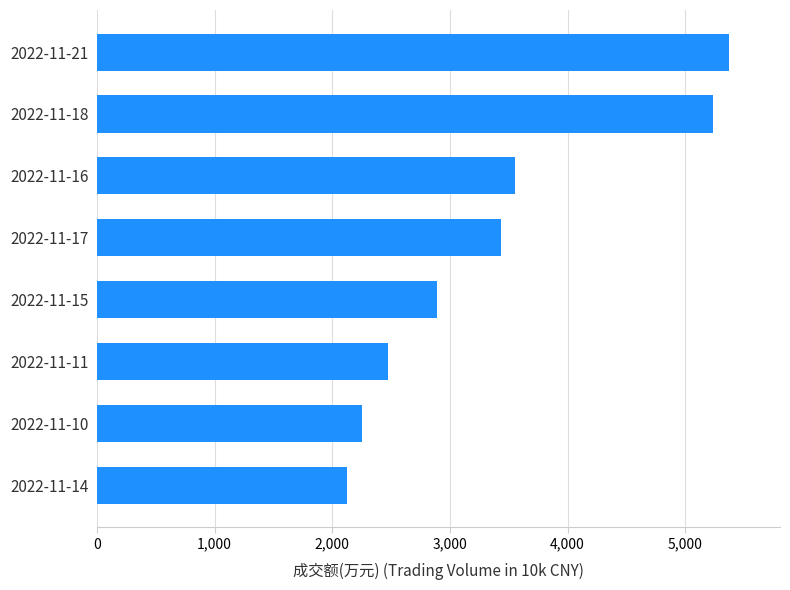

Where is the data nearest to the value 3750?

2022-11-16